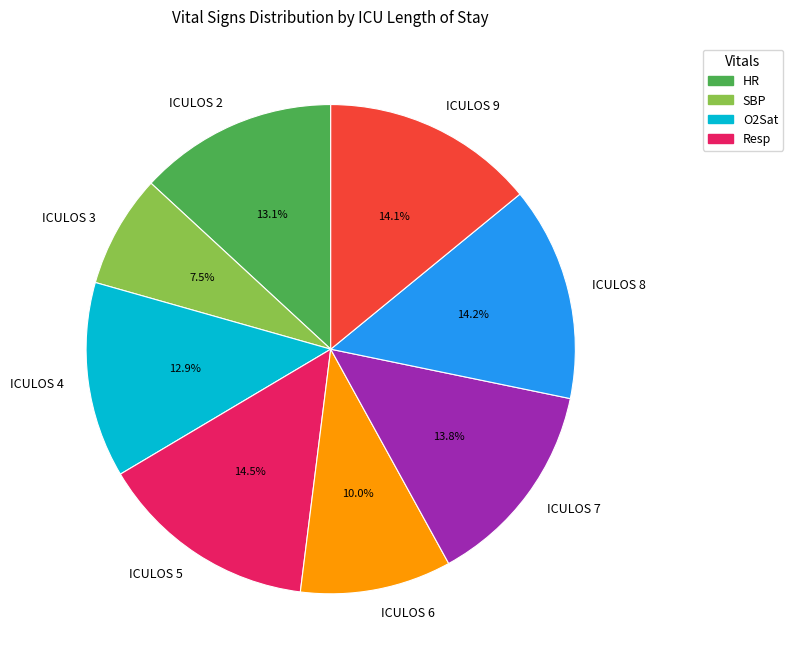

How many segments does this pie chart have?

8